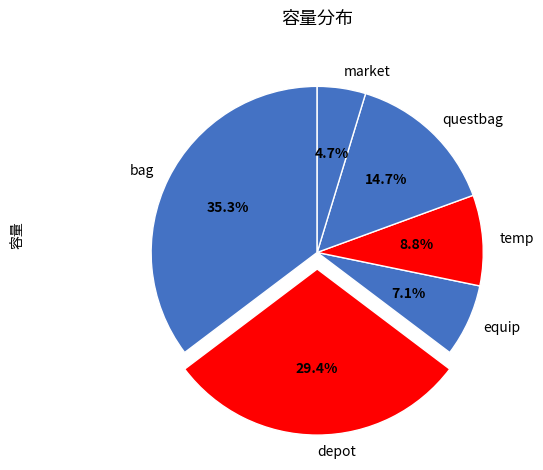

Rank the categories by value from highest to lowest.

bag, depot, questbag, temp, equip, market